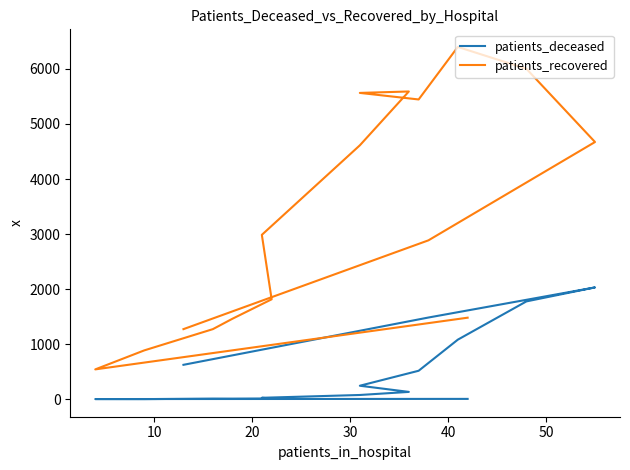

Which series has the largest range (max minus min)?

patients_recovered